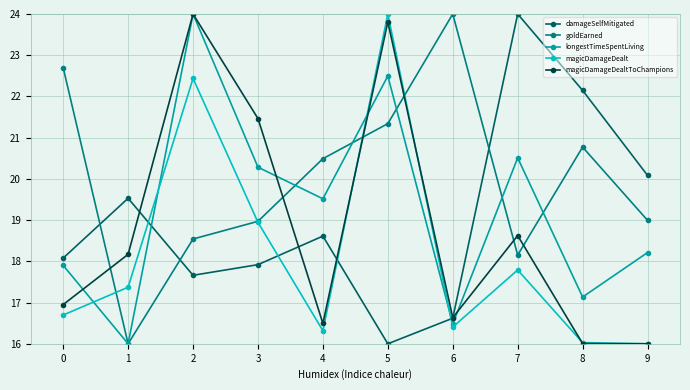

Where is the first local minimum for magicDamageDealtToChampions?

4